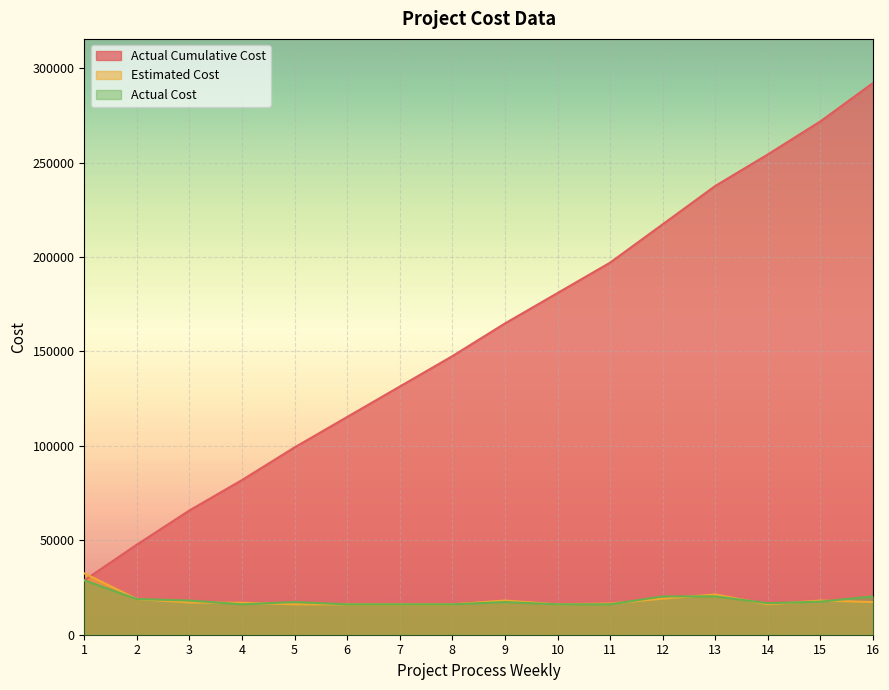

Which series ends up on top after the final intersection of Actual Cumulative Cost and Estimated Cost?

Actual Cumulative Cost